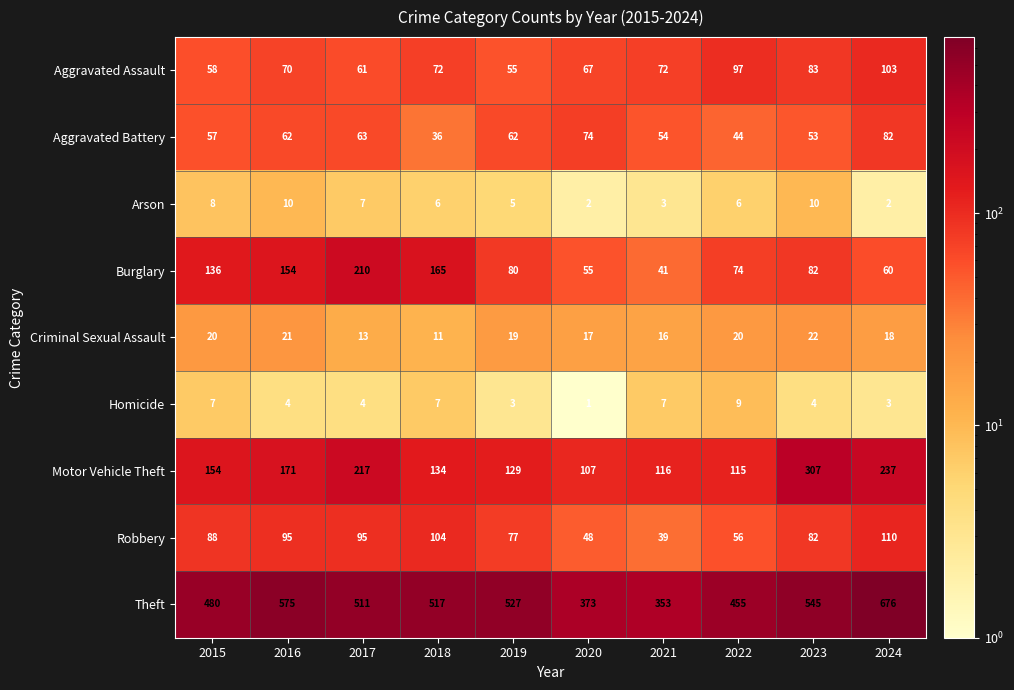

At 2021, list the series in order from largest to smallest.

Theft, Motor Vehicle Theft, Aggravated Assault, Aggravated Battery, Burglary, Robbery, Criminal Sexual Assault, Homicide, Arson